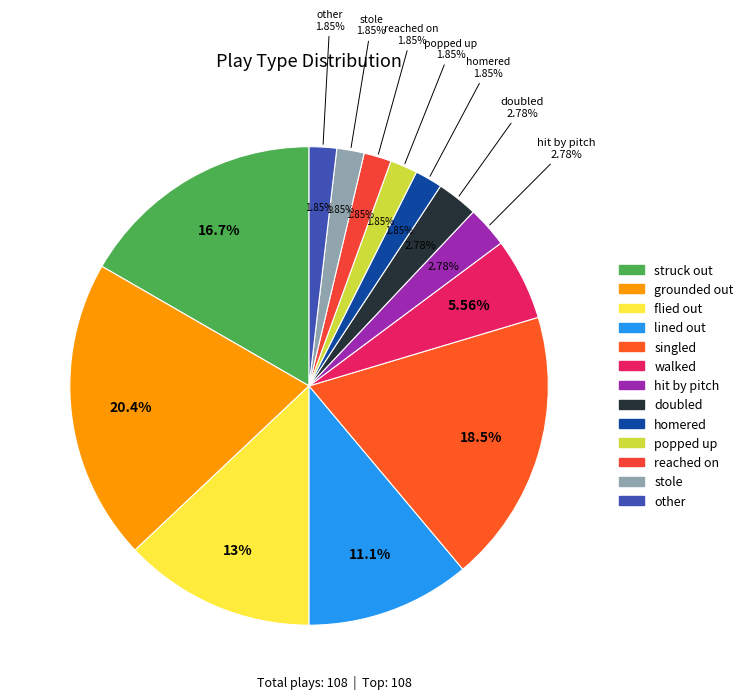

What is the smallest slice in the pie chart?

homered